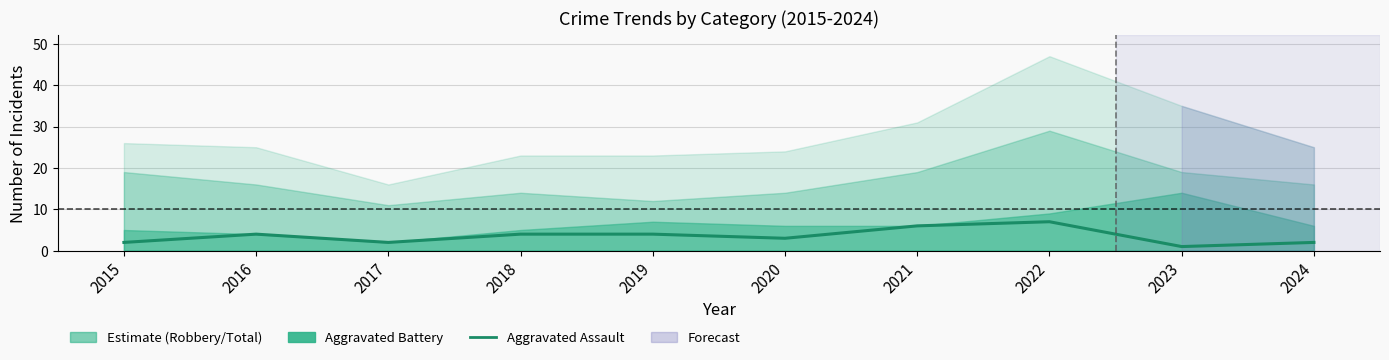

Which label corresponds to the largest value in the chart?

2022